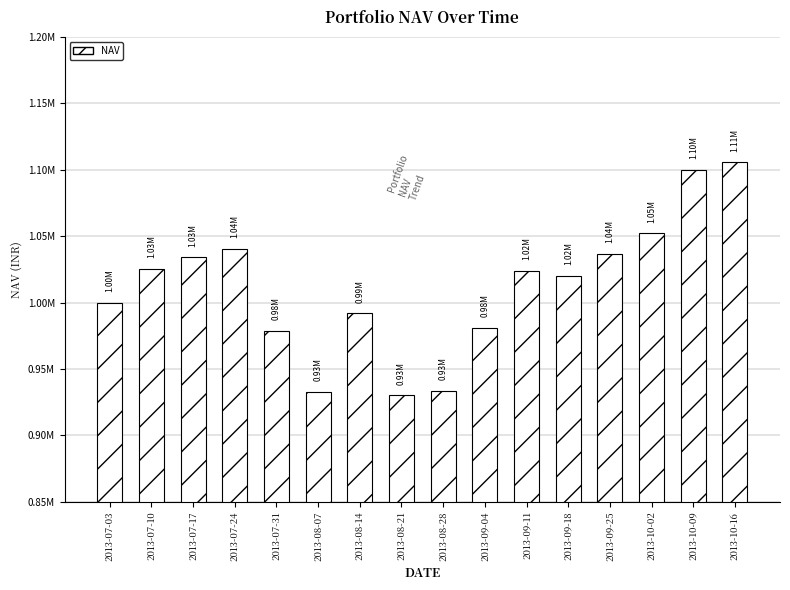

The value at 2013-09-25 is 1036534.1. True or false?

True